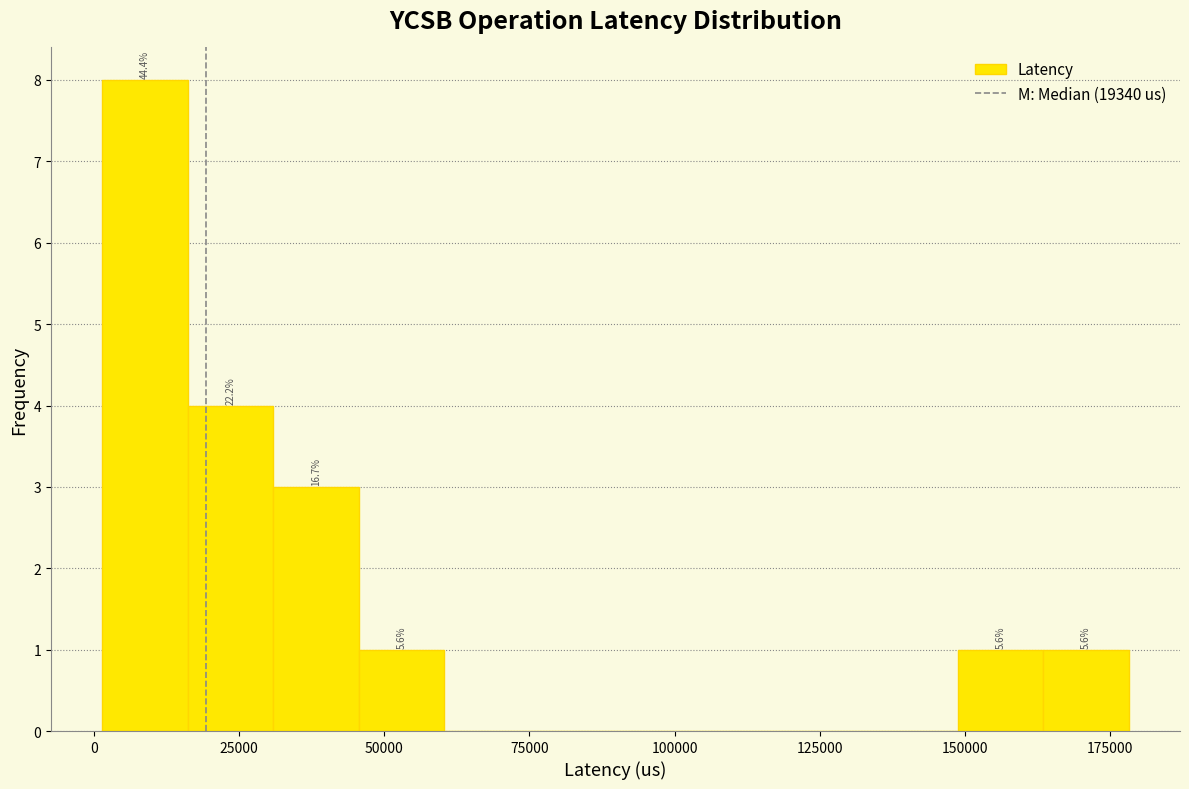

Read against the x-axis, roughly where is the centre of the tallest bar?

10000